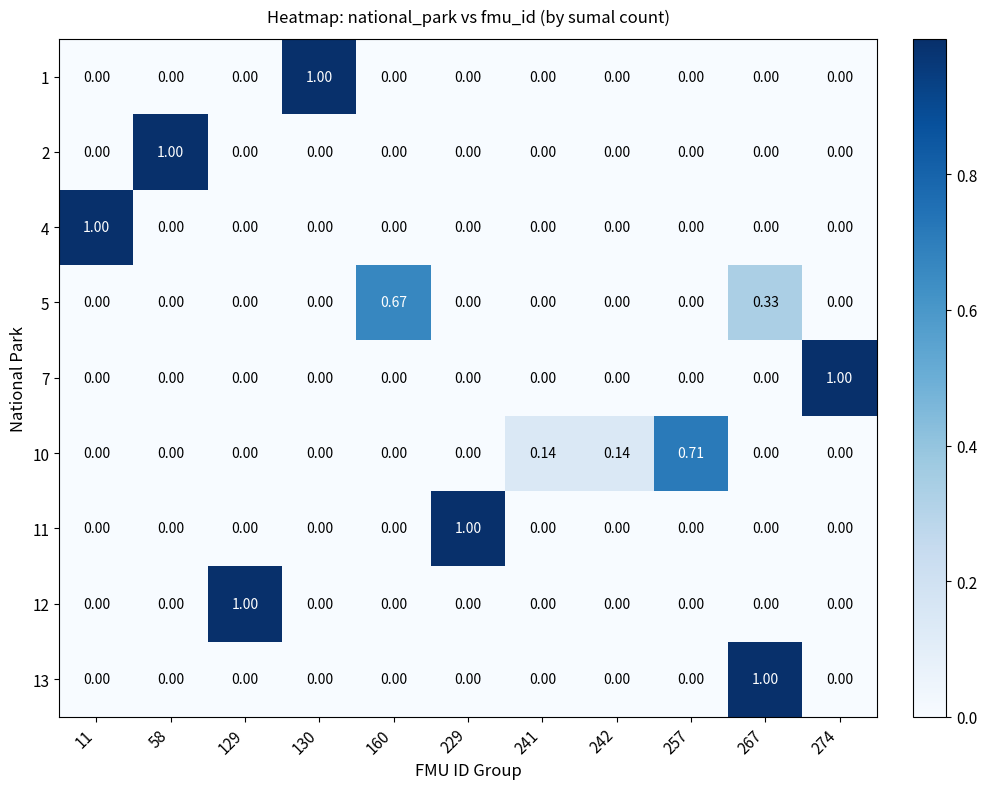

Between 274 and 241, which is larger?

274